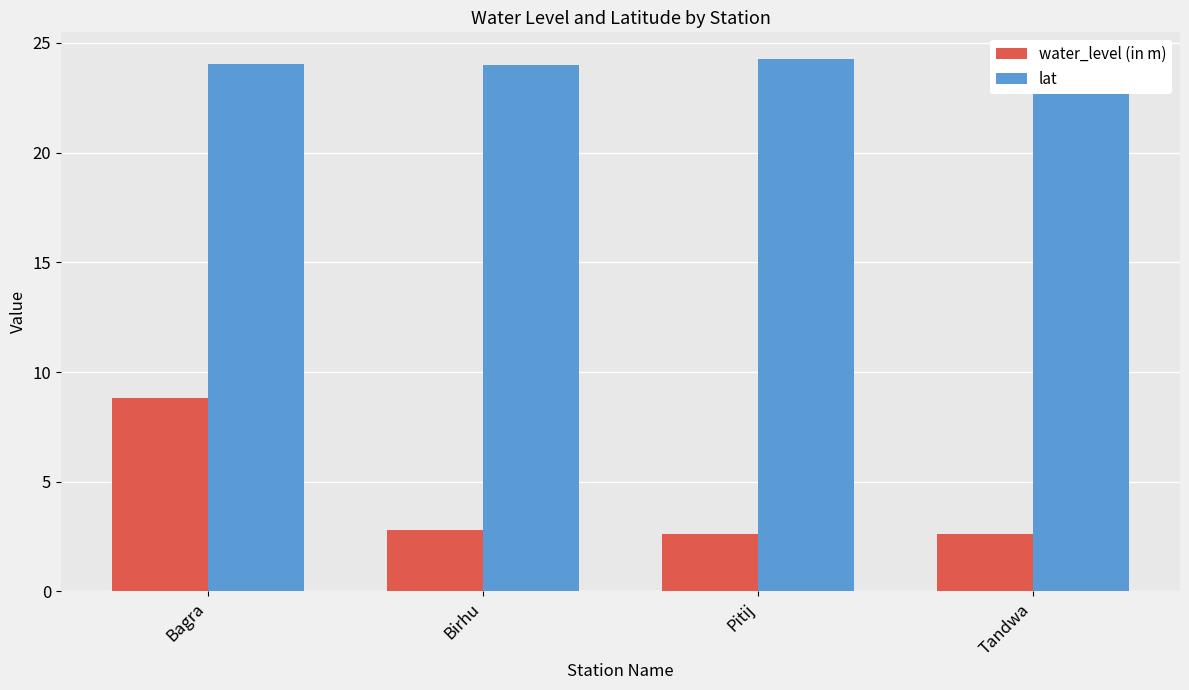

What is the difference between the highest and lowest values at Pitij?

21.7